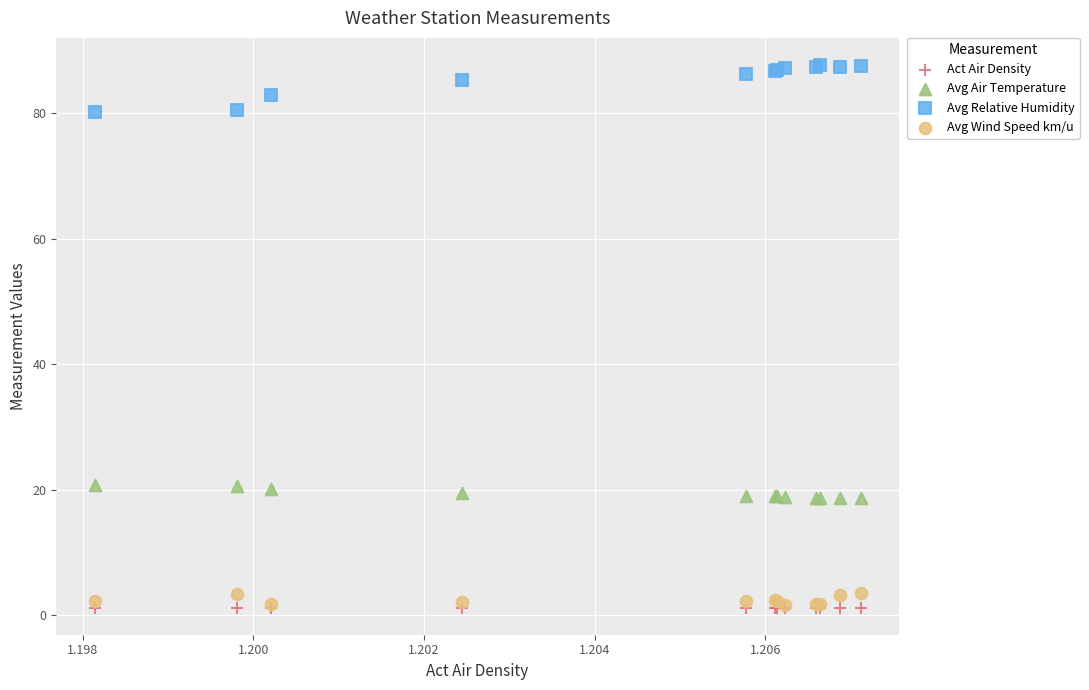

What are all the series names shown in the legend?

Act Air Density, Avg Air Temperature, Avg Relative Humidity, Avg Wind Speed km/u